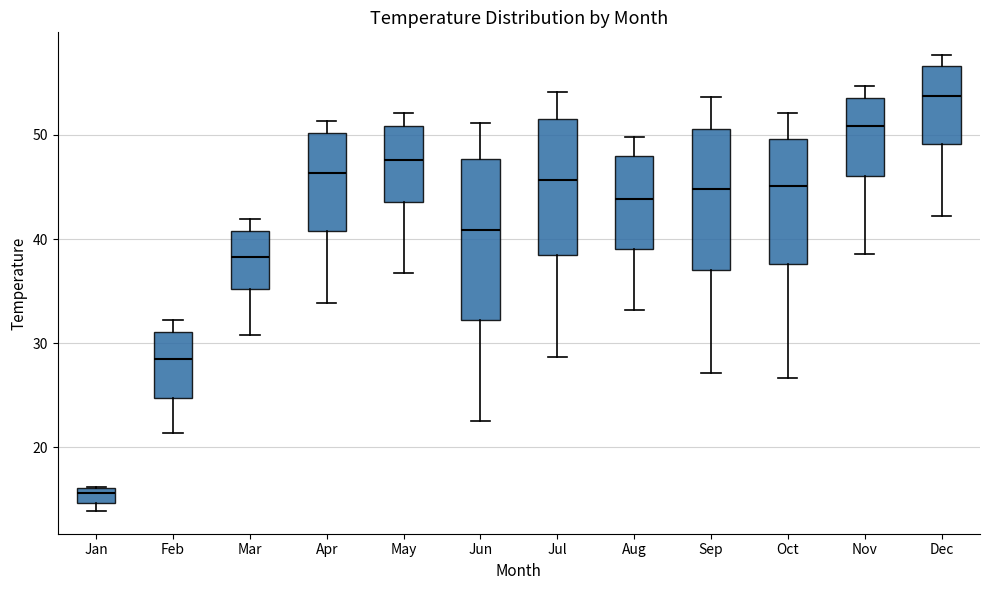

Where does the upper whisker of the box for Jun end on the y-axis? The values are not printed on the chart, so give them approximately, as read against the axis.

51